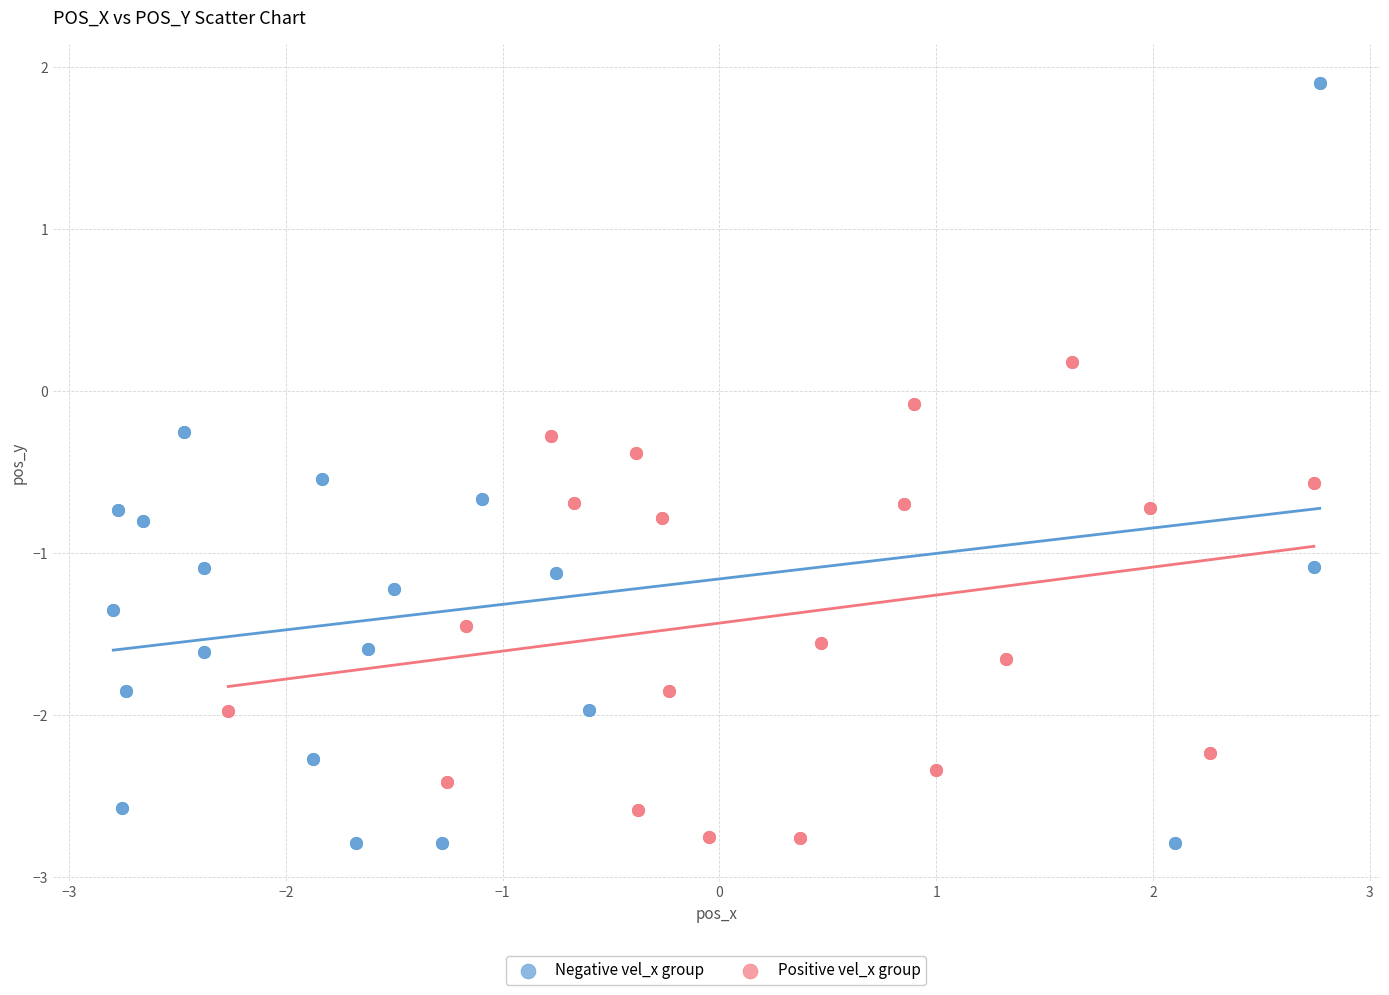

Which series has the largest Y range (max minus min)?

Negative vel_x group